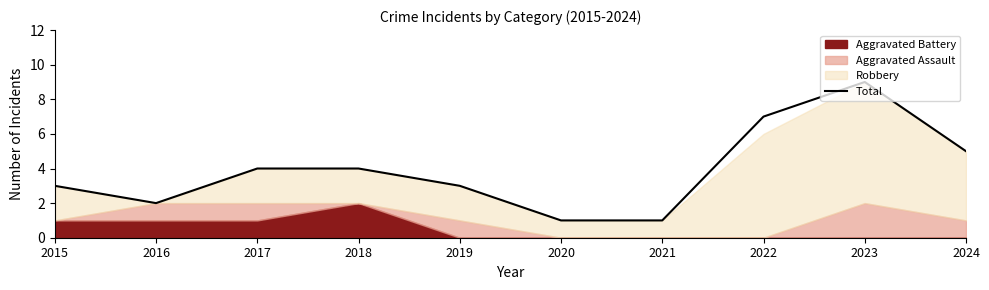

Reading left to right, transcribe all the data shown in this chart.

3	2	4	4	3	1	1	7	9	5